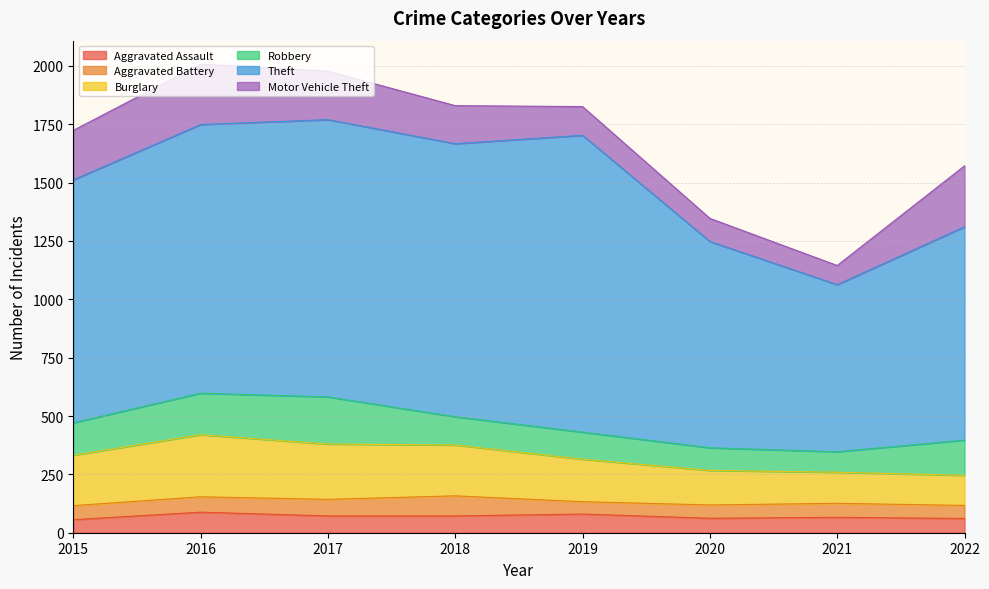

What are all the series names shown in the legend?

Aggravated Assault, Aggravated Battery, Burglary, Robbery, Theft, Motor Vehicle Theft